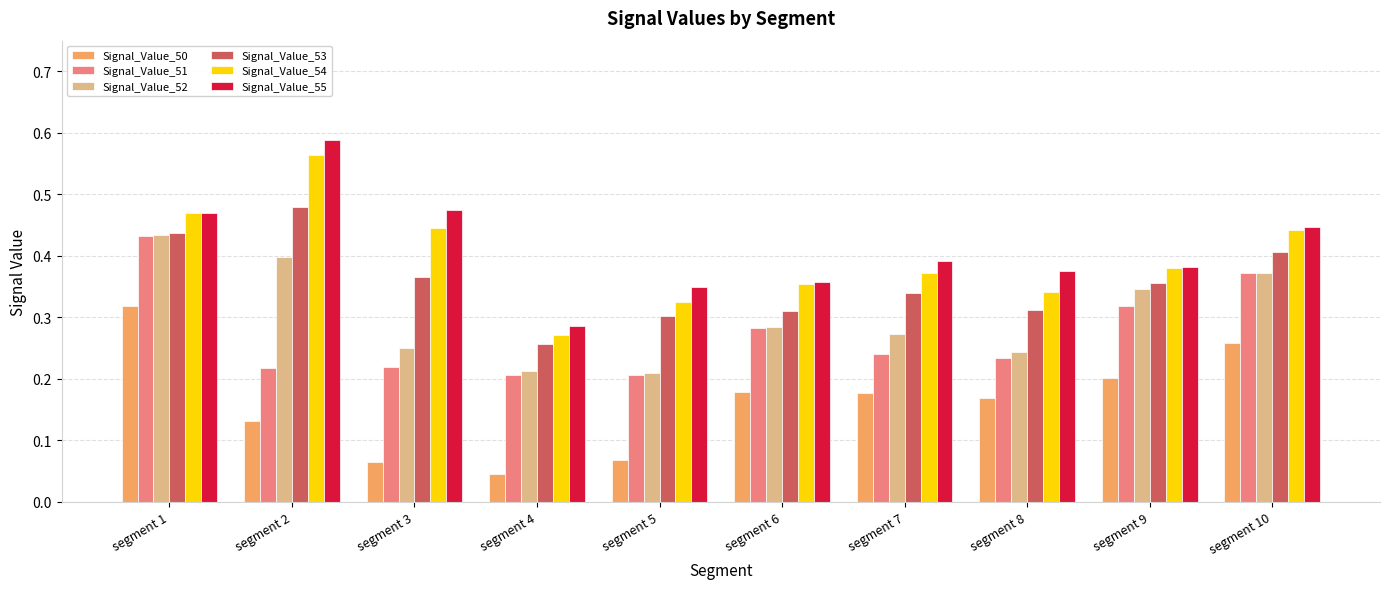

How many bars are there in each group?

6